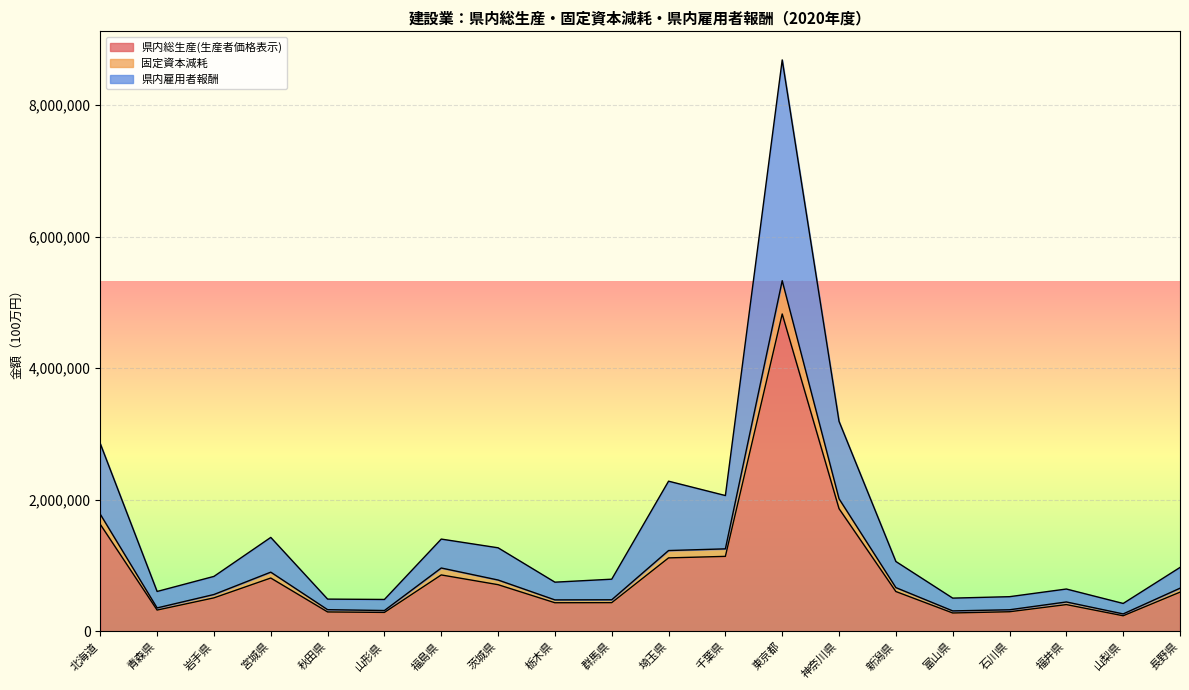

What is the label of the 15th point from the left?

新潟県